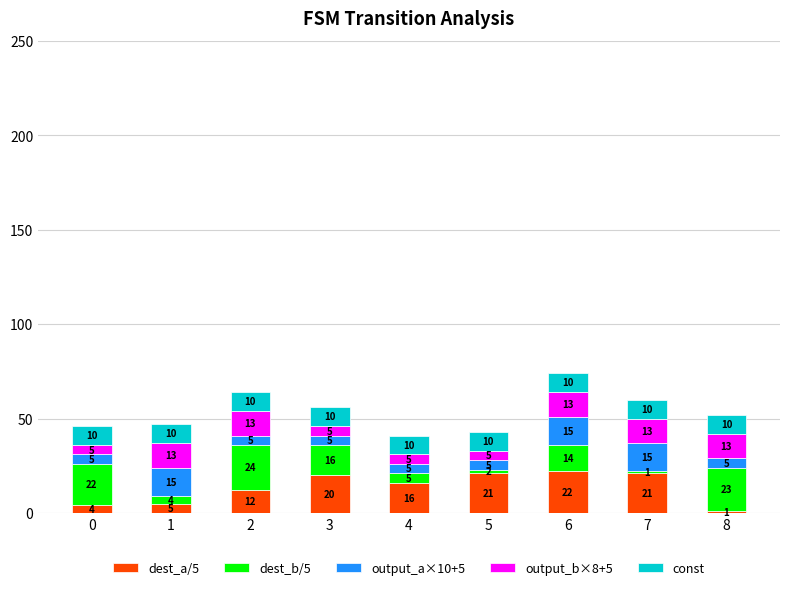

Which category has the highest value in the dest_a/5 series?

6